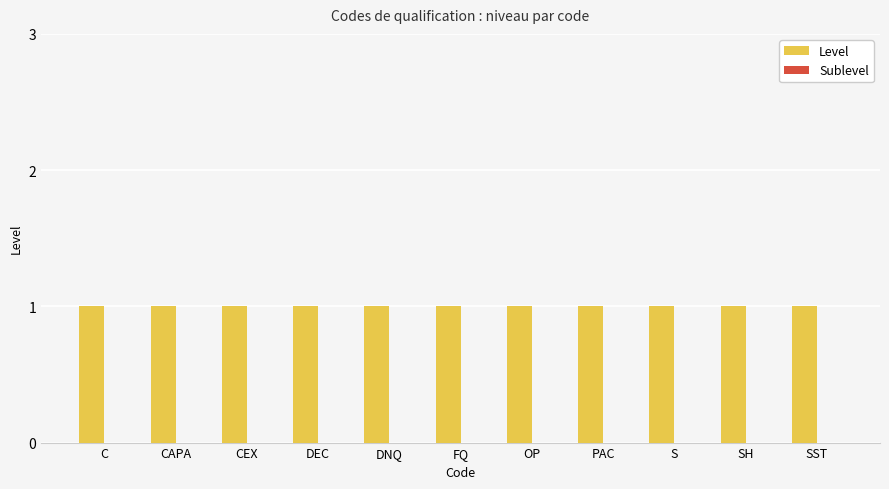

Which series has the largest total across all categories?

Level